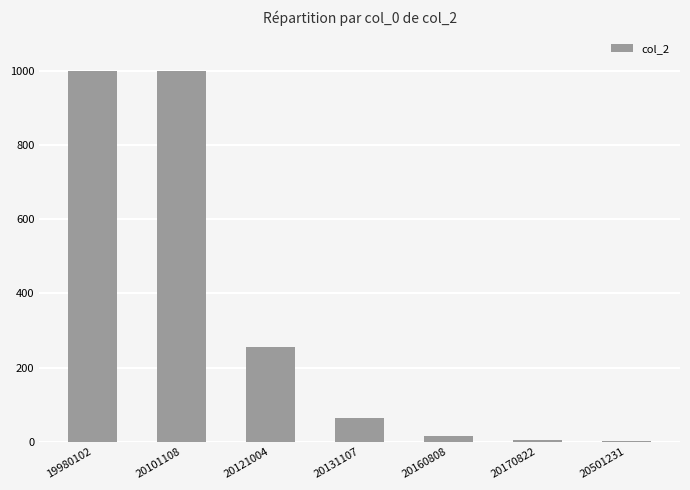

At which label is the value closest to 500?

20121004